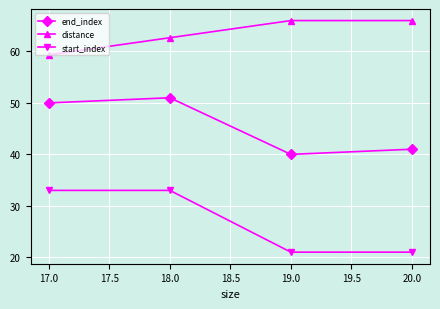

What is the maximum value for distance?

66.0